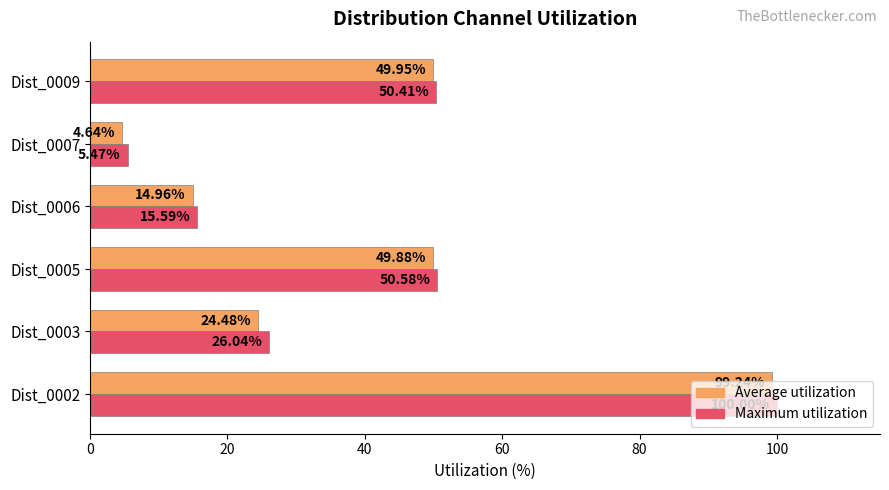

List the series in order of their overall mean, lowest first.

Average utilization, Maximum utilization